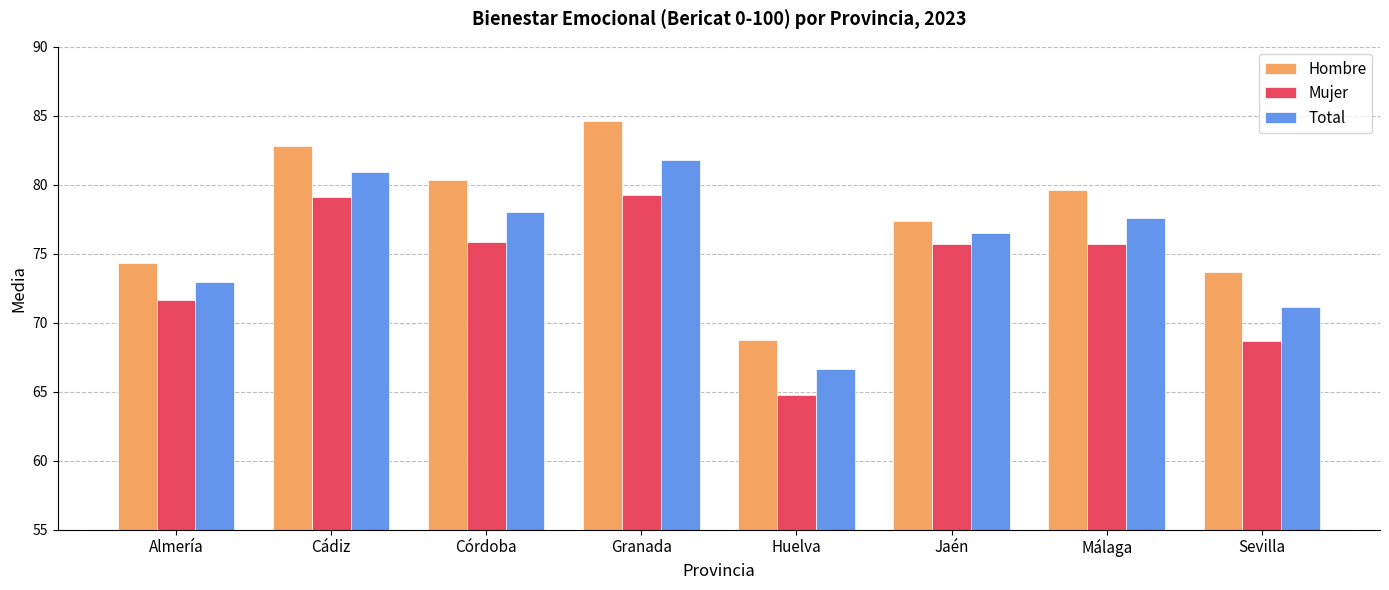

How many values in the Total series exceed 77?

4